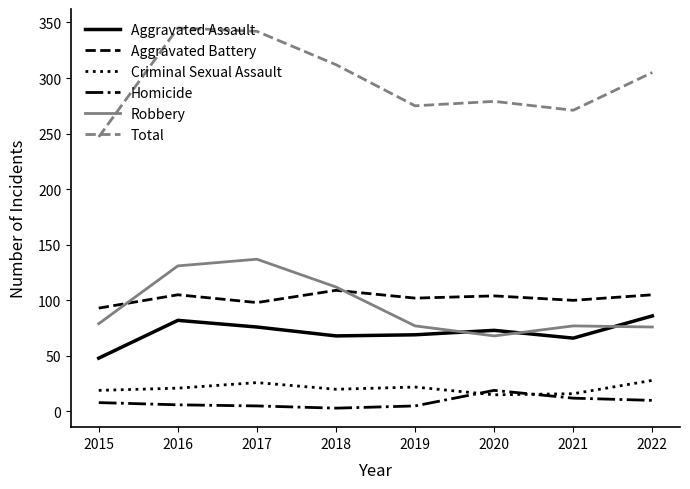

What is the lowest value of the Criminal Sexual Assault series?

15